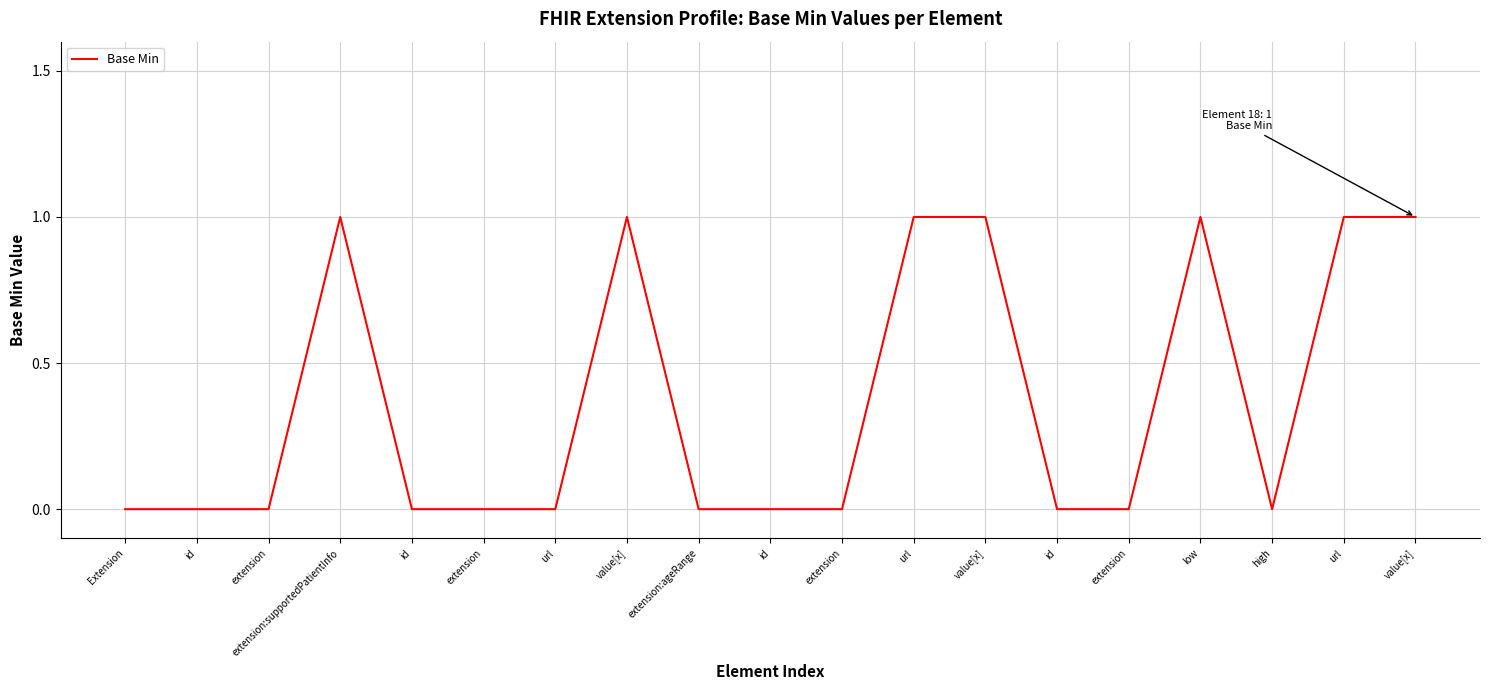

The chart shows a value of 0 at extension:ageRange. True or false?

True